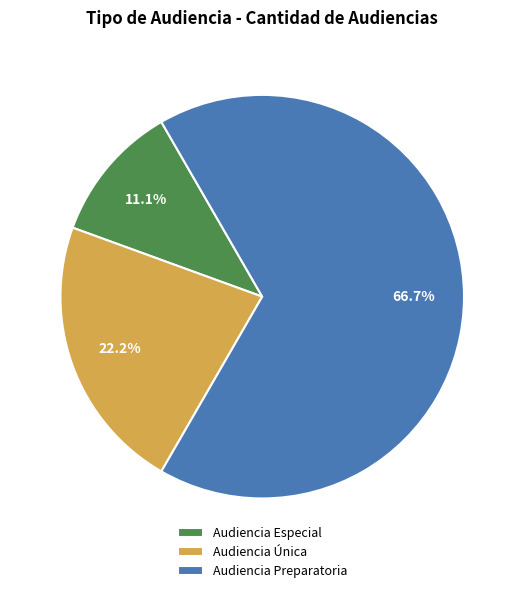

What is the largest slice in the pie chart?

Audiencia Preparatoria